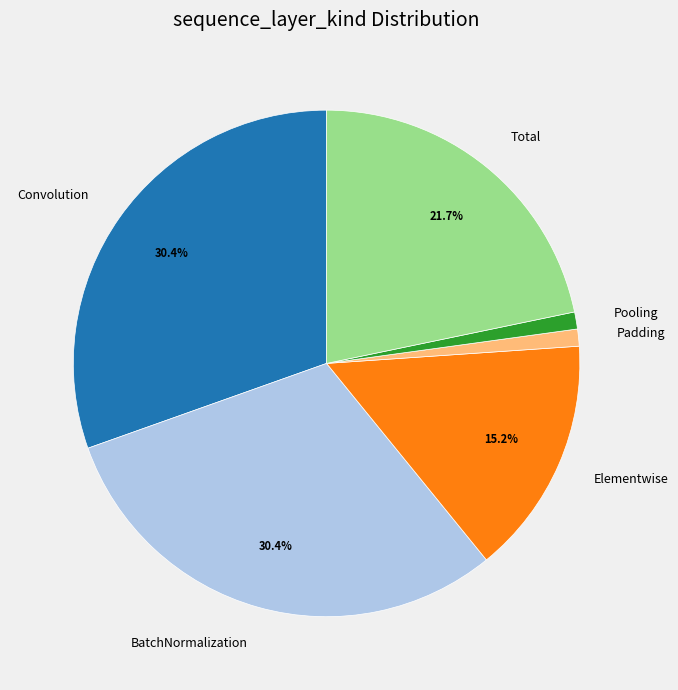

To the nearest percent, what is the average slice percentage?

17%